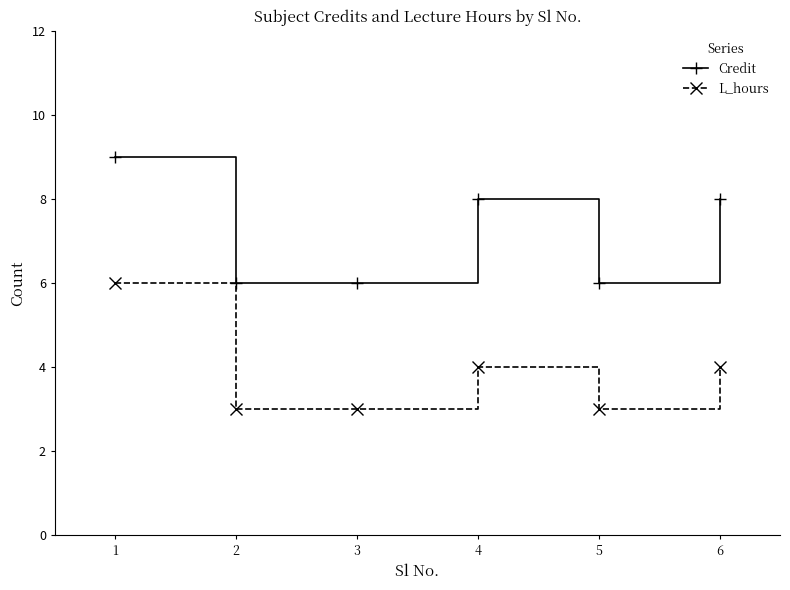

List the series in order of their overall mean, highest first.

Credit, L_hours